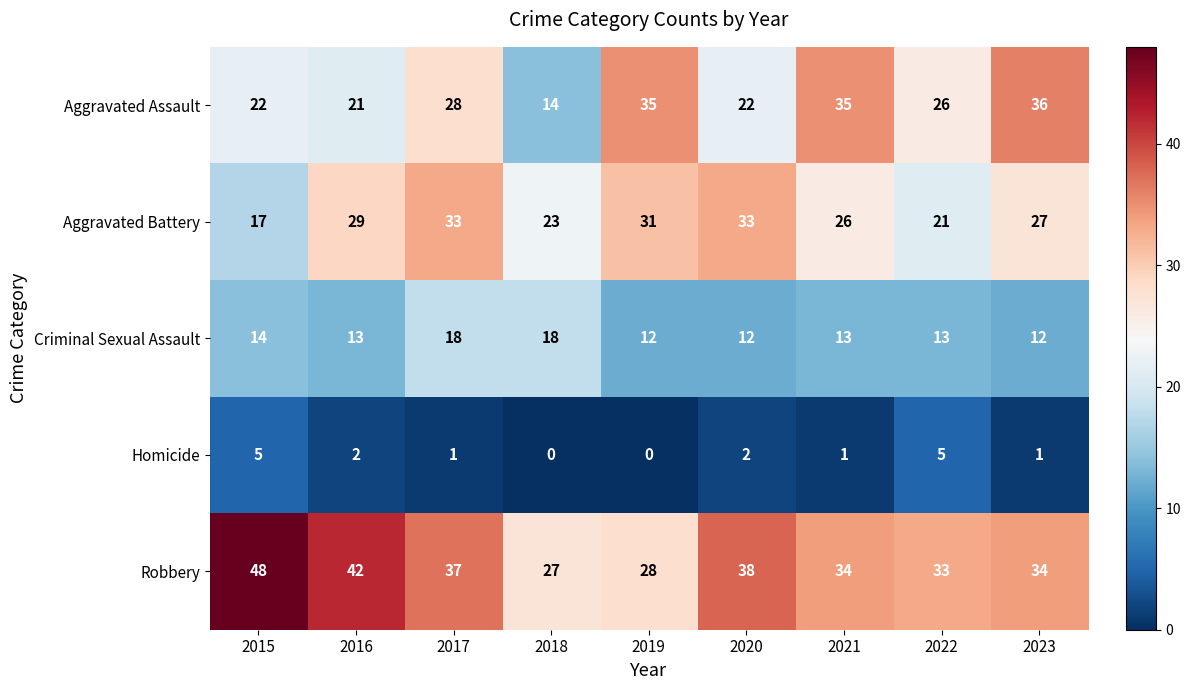

At which label does Aggravated Battery first exceed 27?

2016